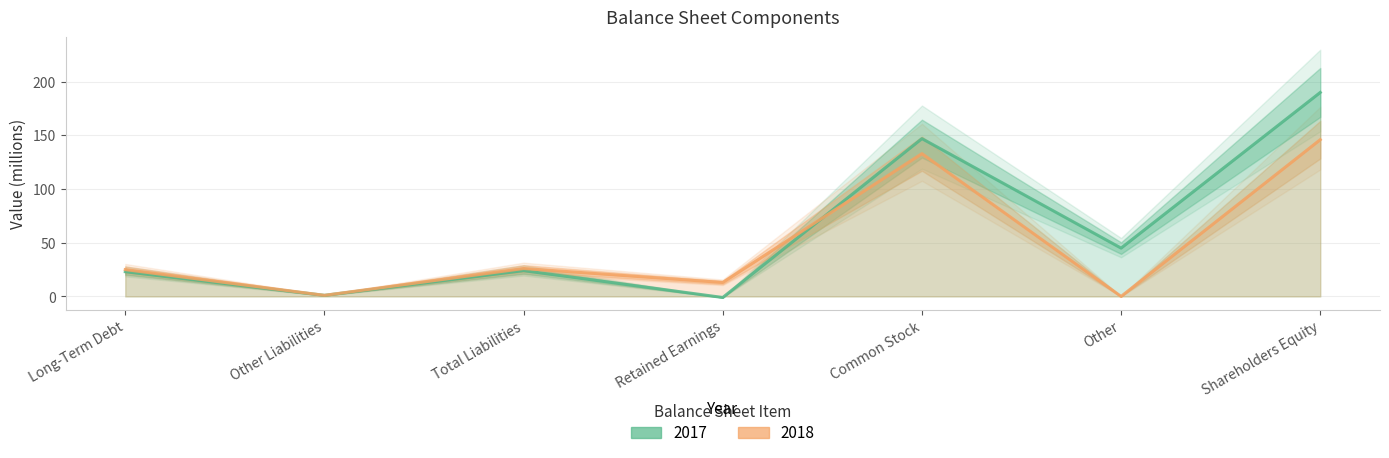

Which series ends up on top after the final intersection of 2017 and 2018?

2017